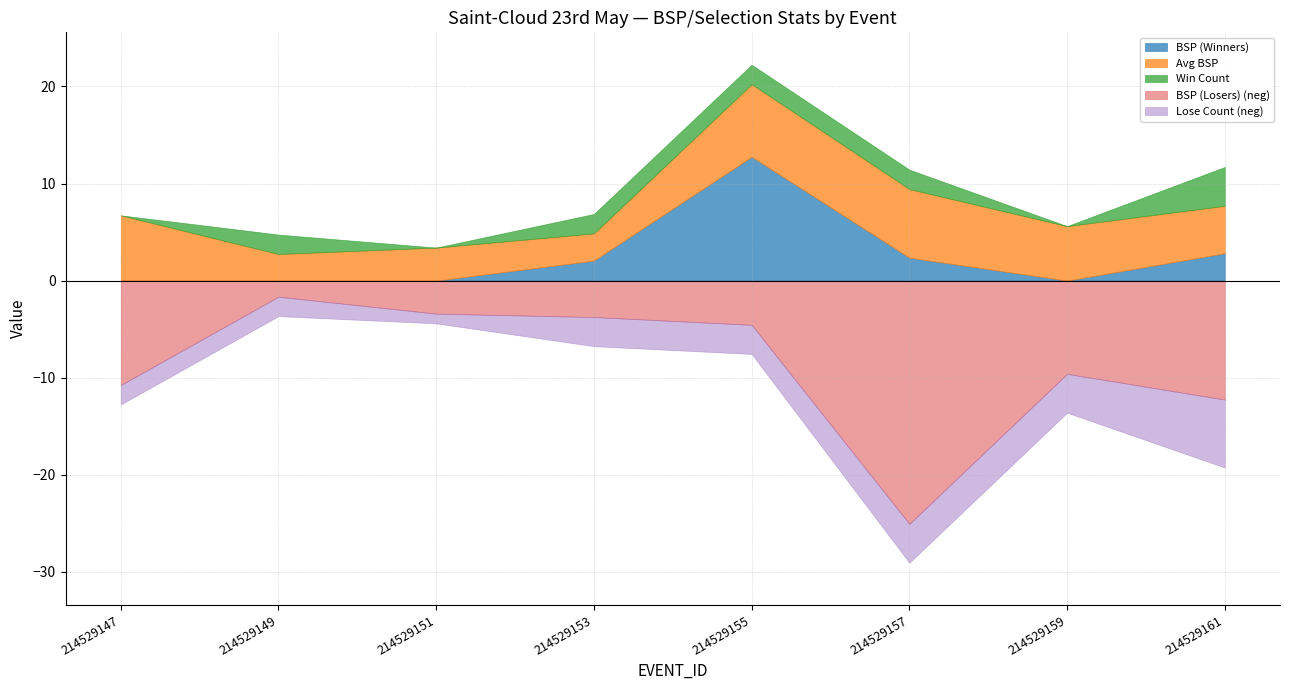

True or false: BSP_lose has more than 0 interior local peaks.

True